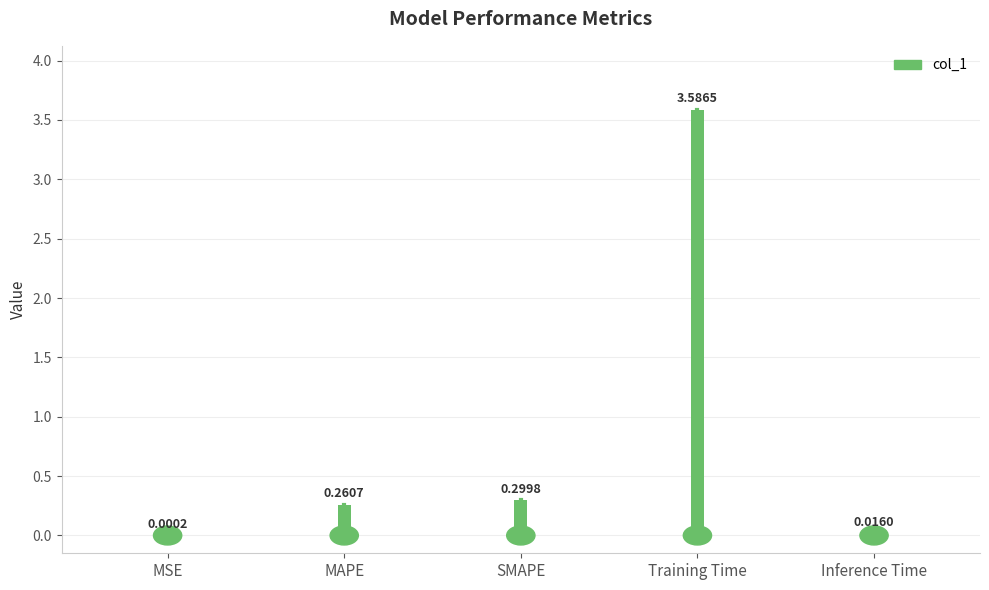

Which has a higher value, MAPE or SMAPE?

SMAPE